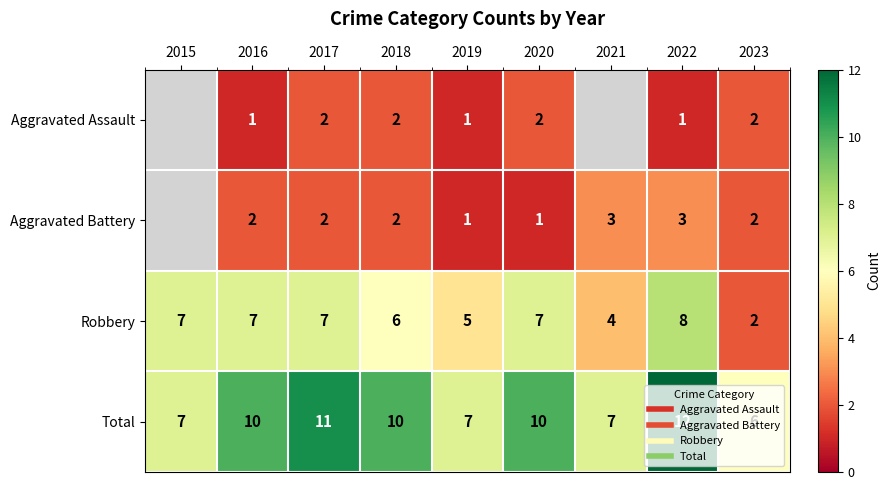

Which has a higher value, 2019 or 2020?

2020